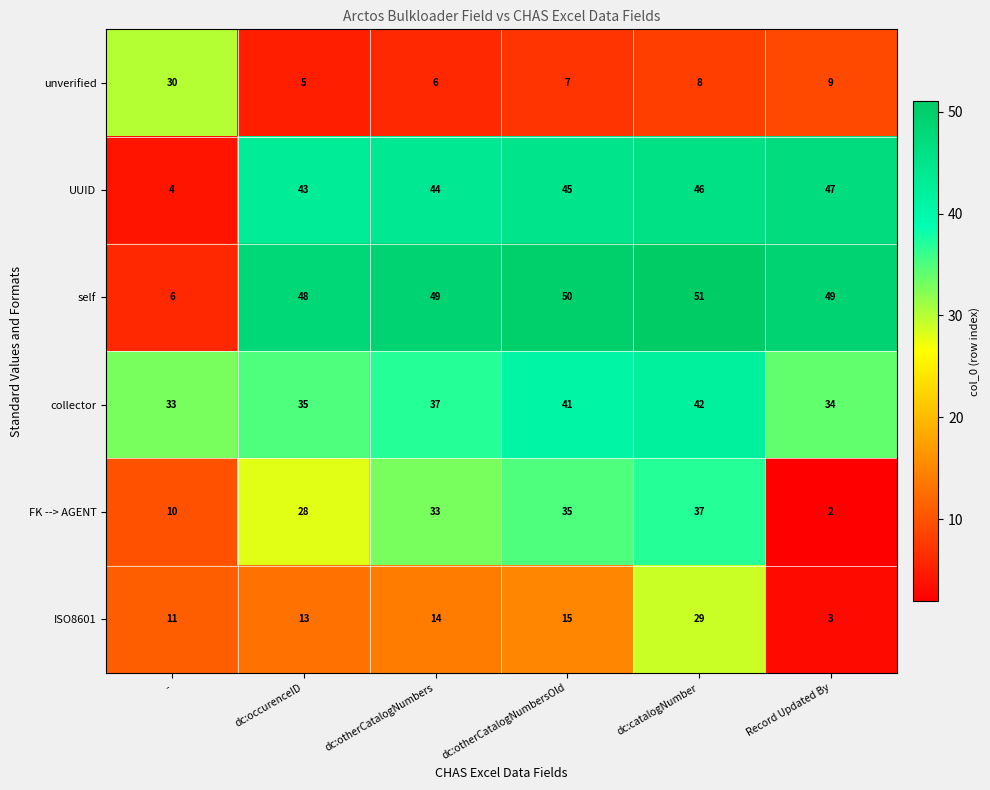

List the series in order of their peak value, highest first.

self, UUID, collector, FK --> AGENT, unverified, ISO8601